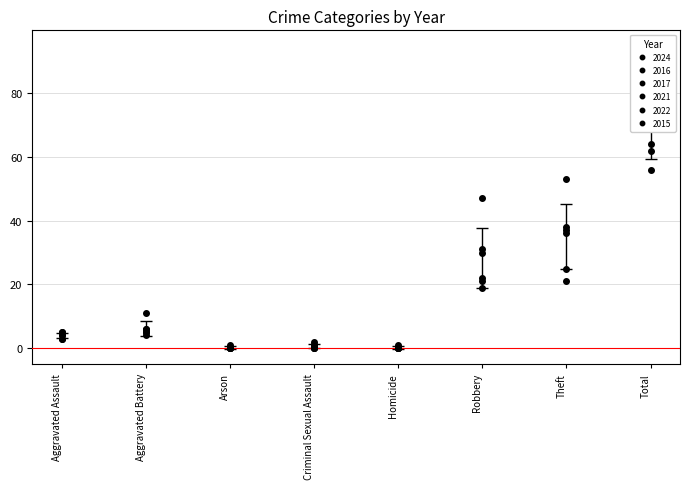

Is this an area chart (filled region under the line)?

No